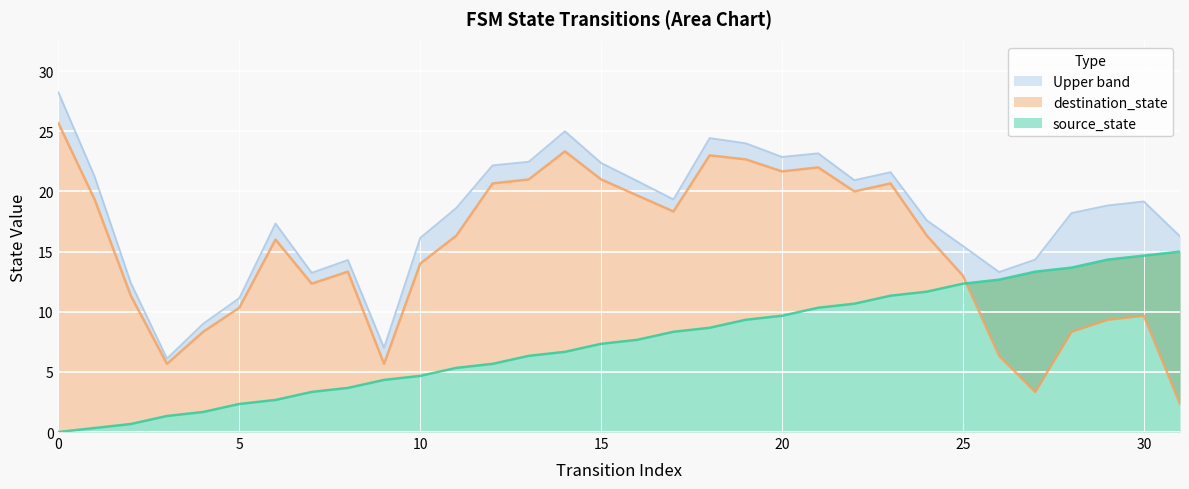

The chart shows a value of 13.7 at 28. True or false?

True